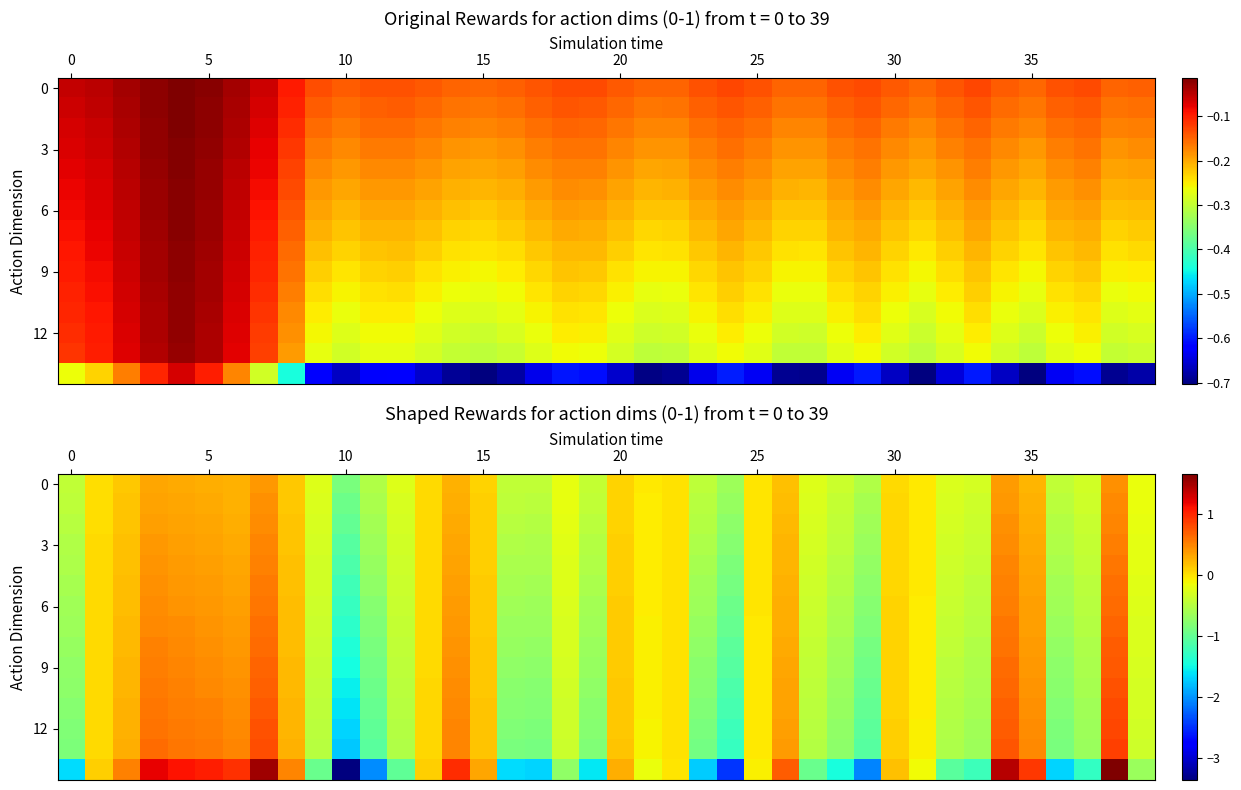

What is the difference between the second highest and second lowest values in the 9 series?

1.7